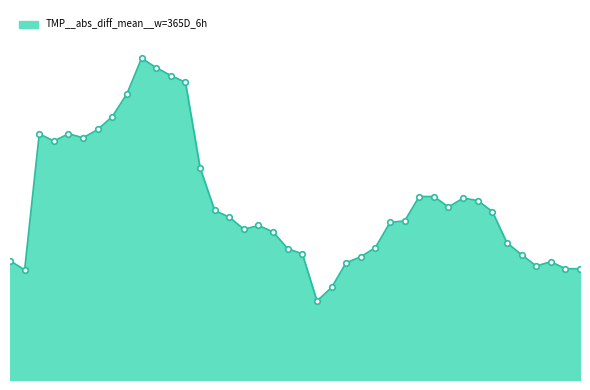

What is the difference between the maximum and second lowest values?

710.5